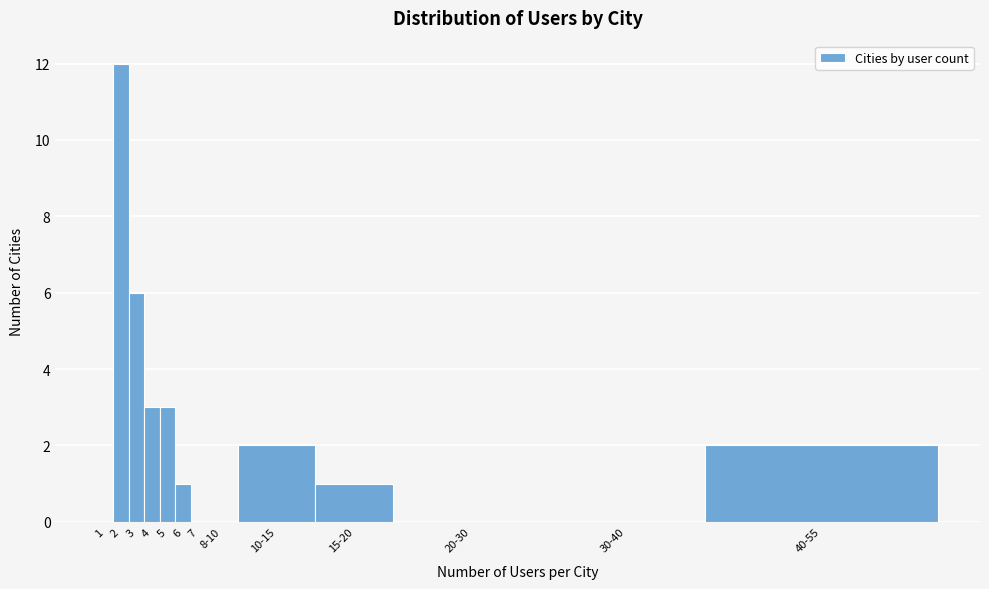

Reading left to right, what are all the values shown in this chart?

1=0	2=12	3=6	4=3	5=3	6=1	7=0	8-10=0	10-15=2	15-20=1	20-30=0	30-40=0	40-55=2